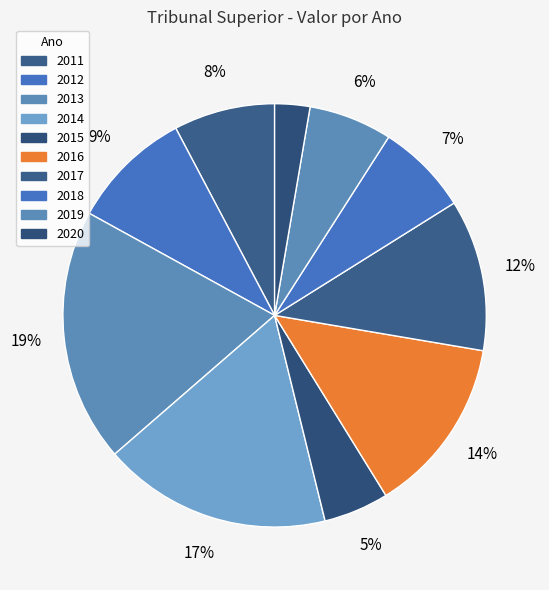

Combined, do 2013 and 2011 account for over 50%?

No